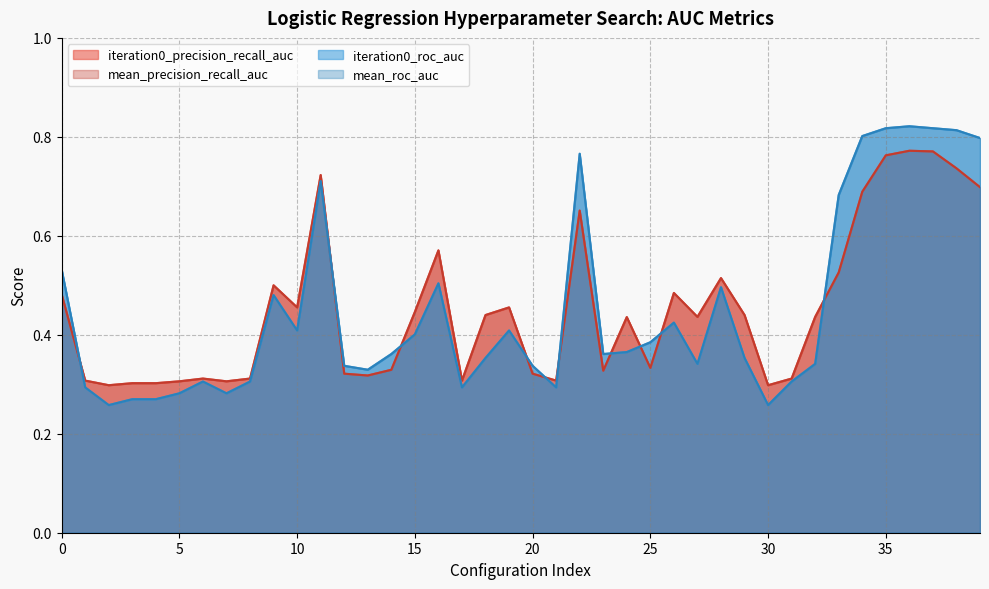

Where is the first local minimum for mean_precision_recall_auc?

2